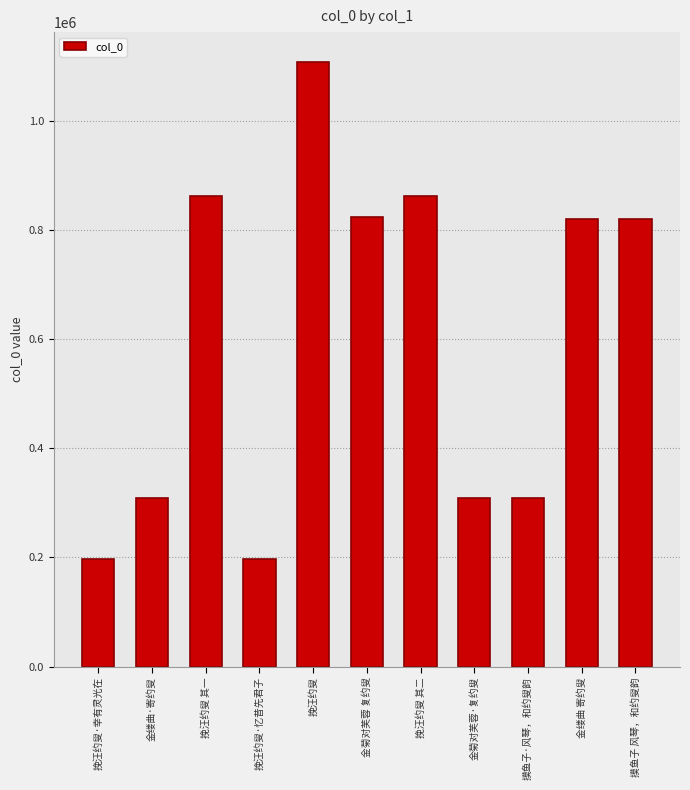

What is the label of the 1st bar from the right?

摸鱼子 风琴，和约叟韵